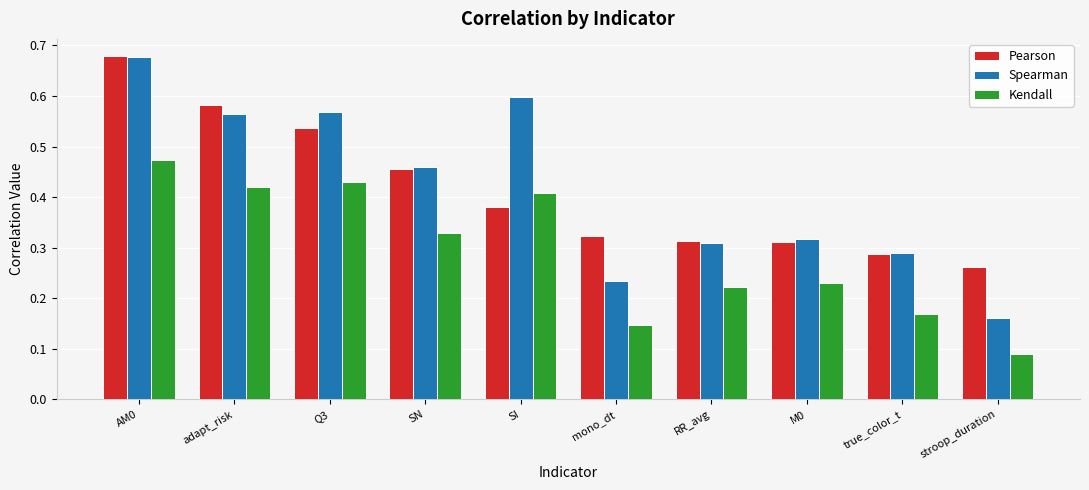

Which label corresponds to the largest value in the chart?

AM0